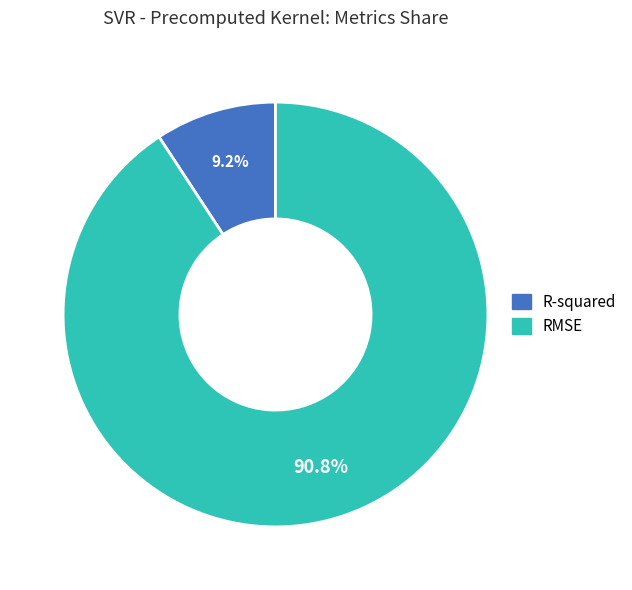

Which has a higher value, R-squared or RMSE?

RMSE